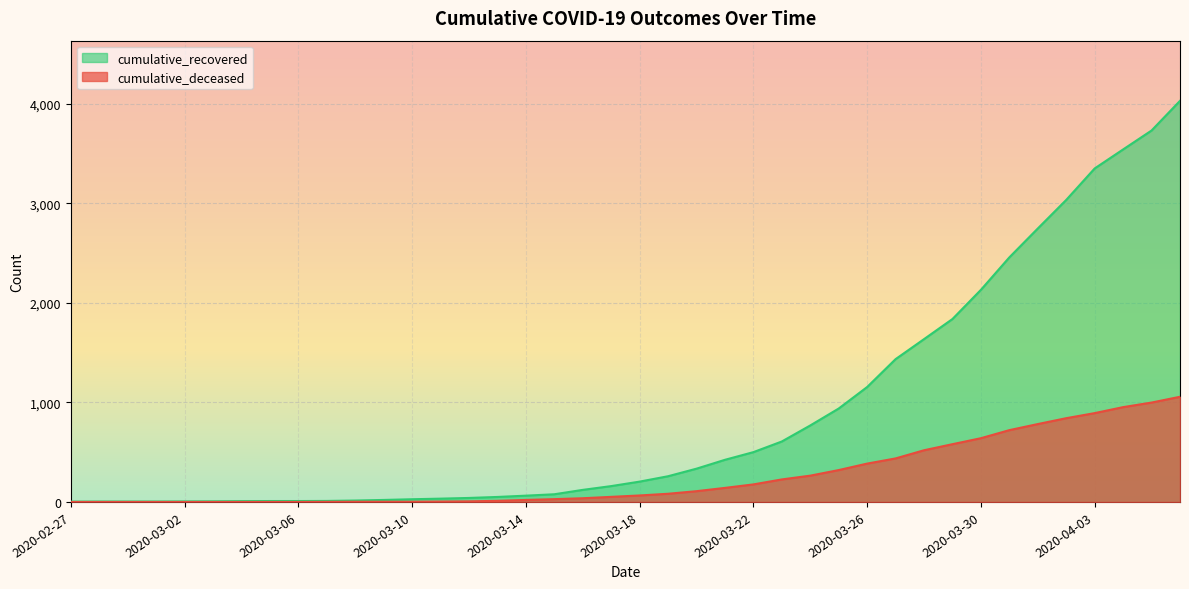

Read the cumulative_recovered value at 2020-04-01, to the nearest 10.

2750